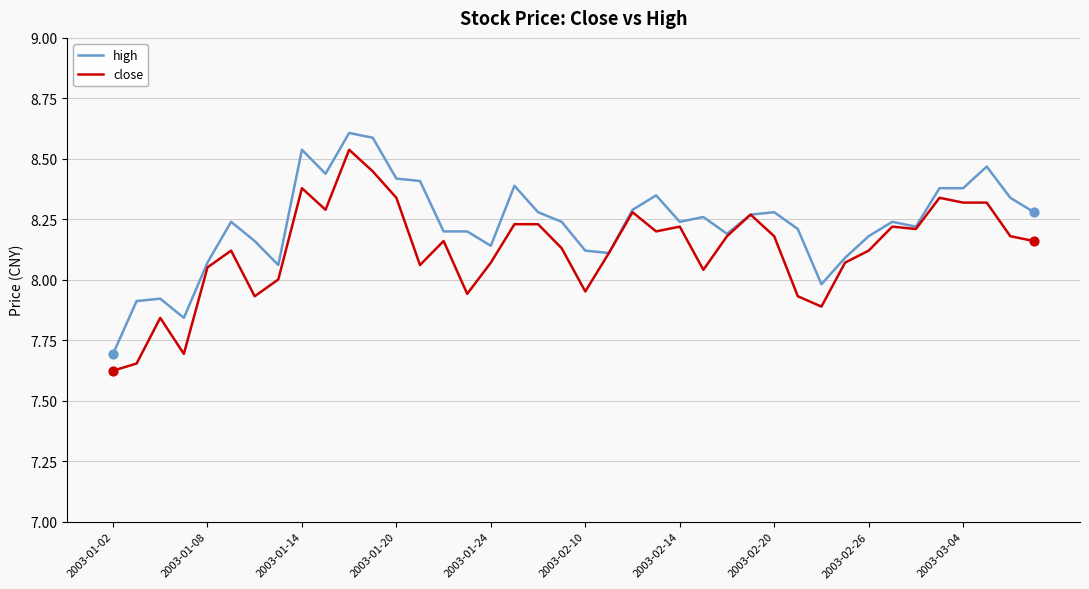

At how many categories does at least one series exceed 8?

35